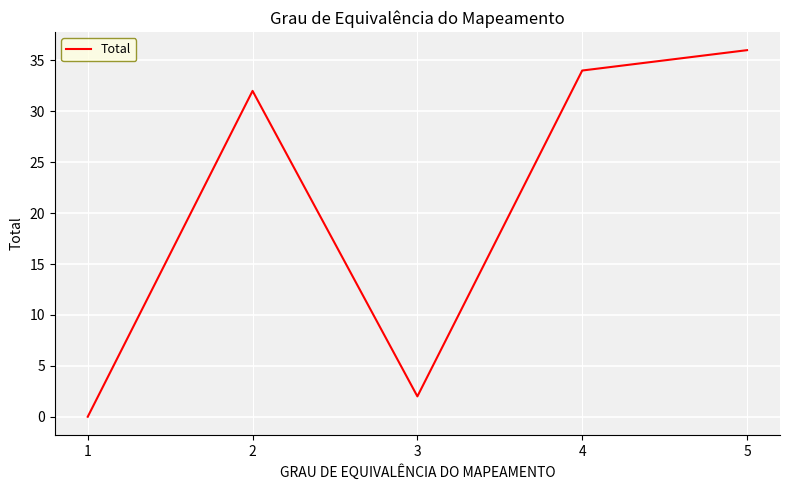

What is the difference between the maximum and minimum values?

36